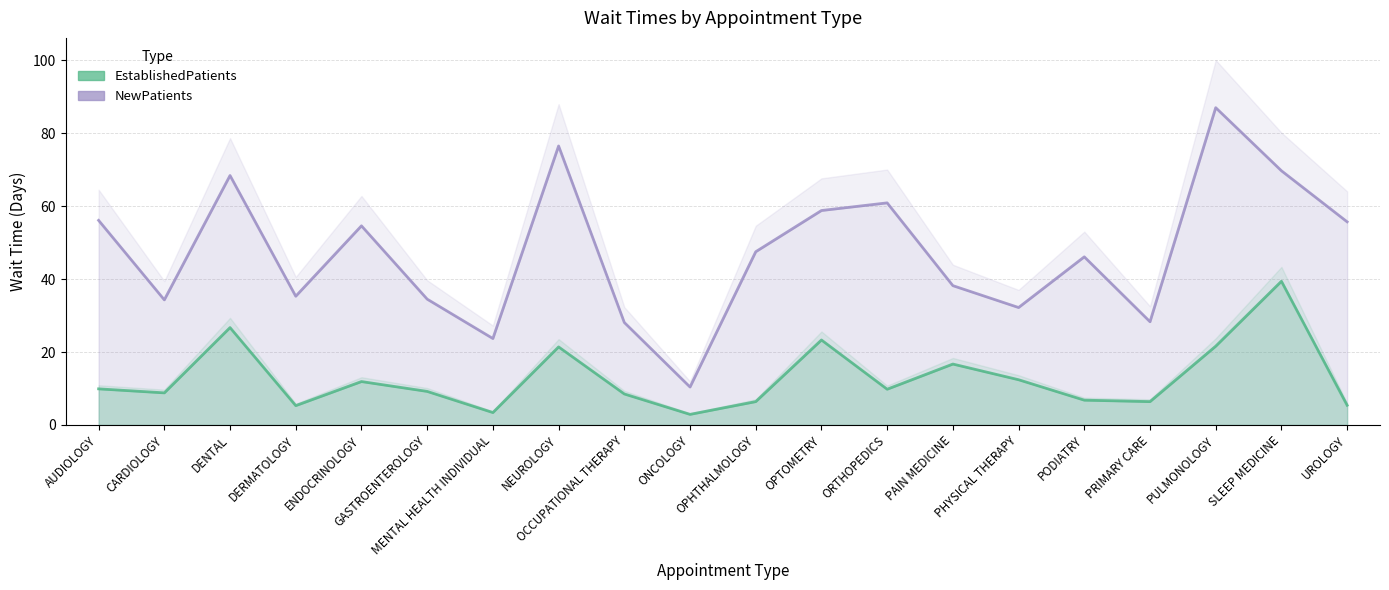

What is the difference between the second highest and minimum values in the NewPatients series?

66.1